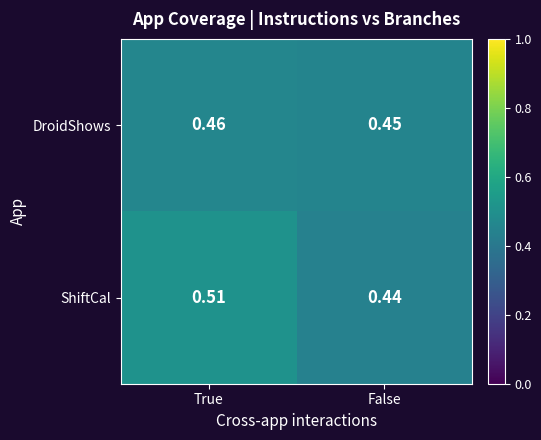

List the series in order of their peak value, highest first.

ShiftCal, DroidShows